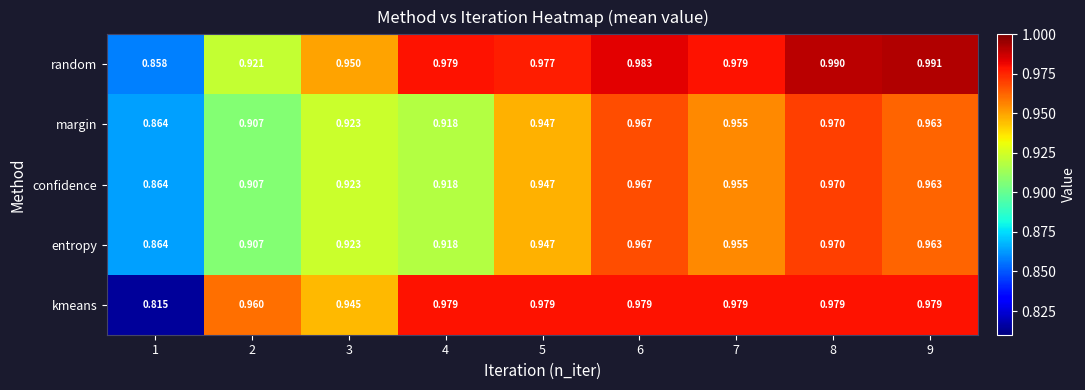

Which series has the largest range (max minus min)?

kmeans